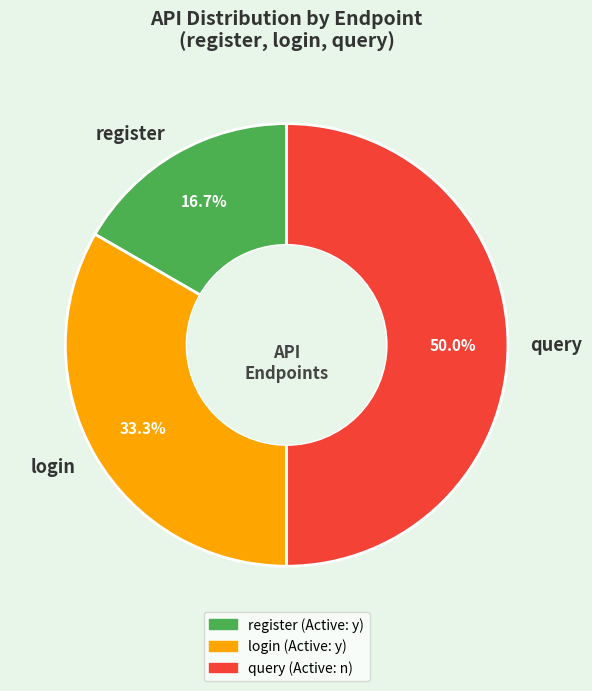

To the nearest percent, what is the average slice percentage?

33%